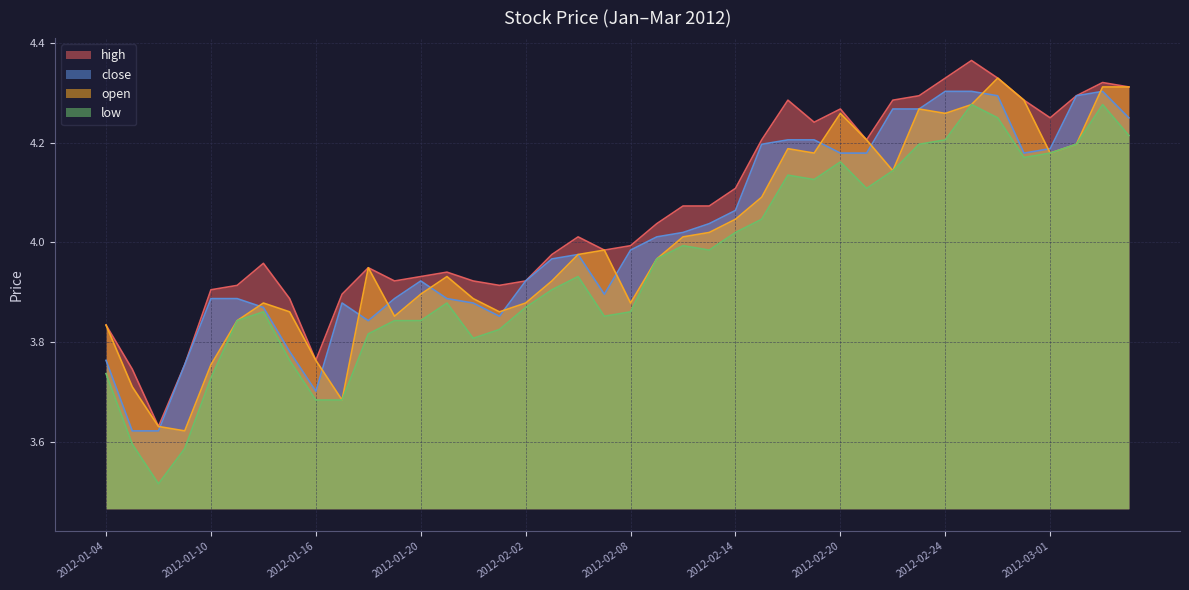

True or false: high and low intersect in this chart.

False